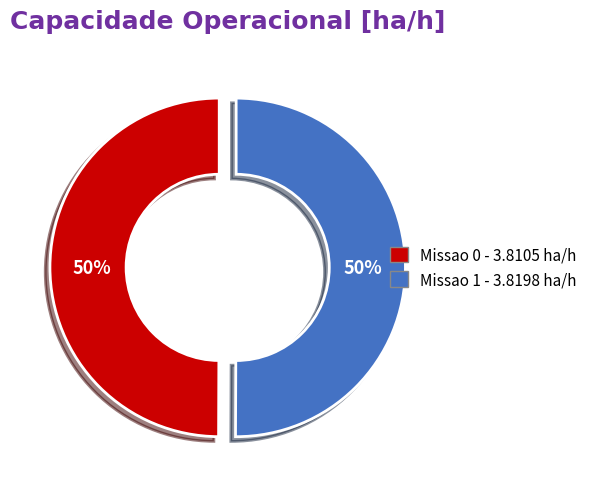

Do Missao 0 and Missao 1 together represent more than half of the pie?

Yes